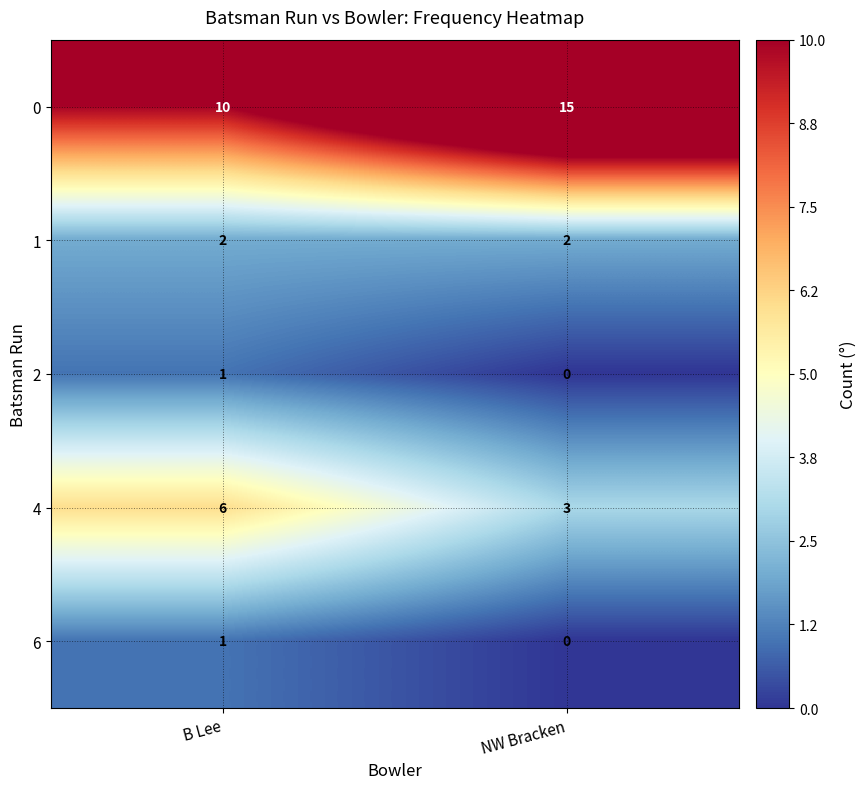

Count the number of categories in the chart.

2